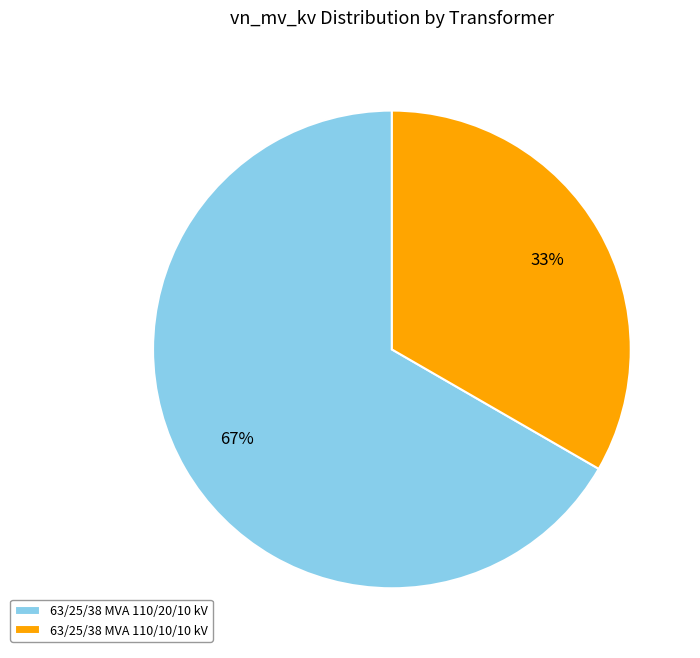

To the nearest percent, what is the average slice percentage?

50%